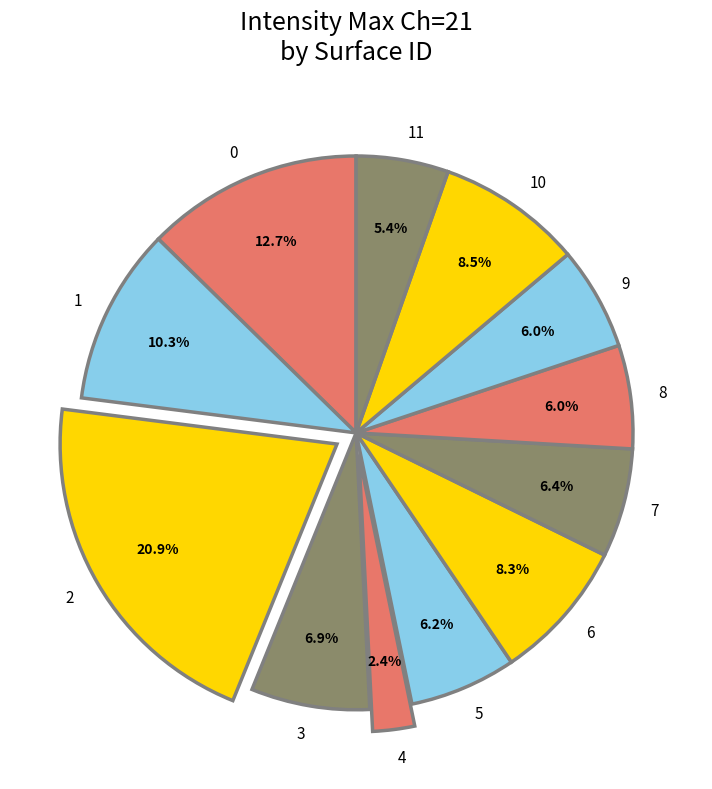

To the nearest percent, what is the difference between the largest and smallest slice percentages?

18%